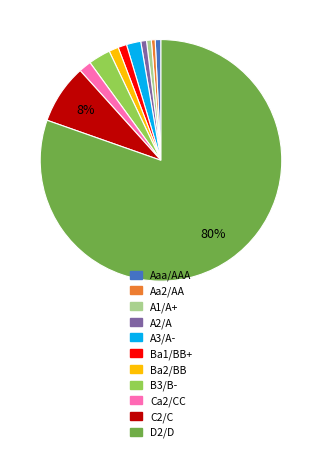

Combined, do A1/A+ and Aaa/AAA account for over 50%?

No